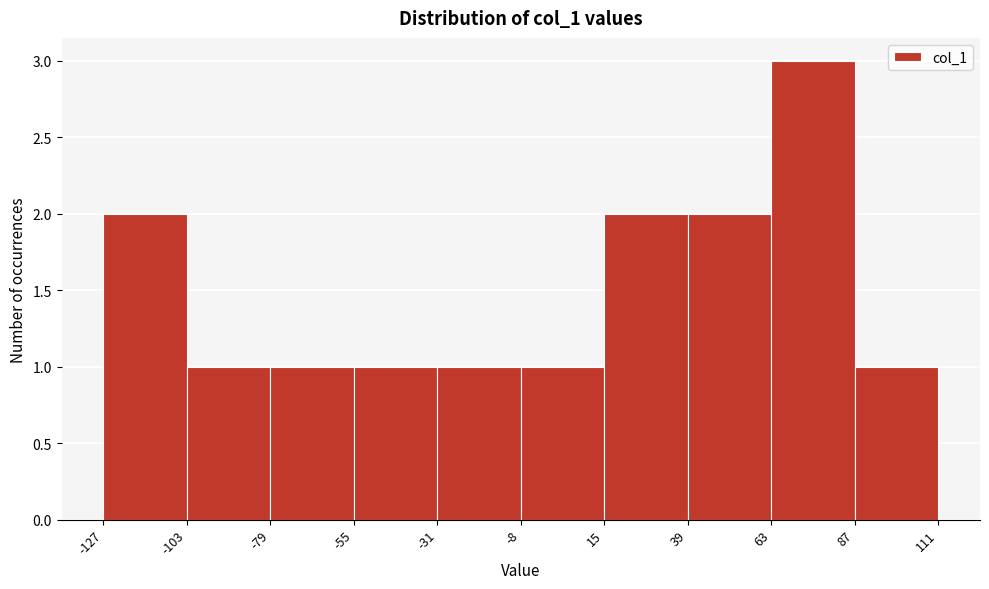

Reading left to right, transcribe this chart: for each bar, give the range it covers on the x-axis and its height. The values are not printed on the chart, so give them approximately, as read against the axis.

-127 to -103: 2
-103 to -79: 1
-79 to -55: 1
-55 to -31: 1
-31 to -8: 1
-8 to 15: 1
15 to 39: 2
39 to 63: 2
63 to 87: 3
87 to 111: 1